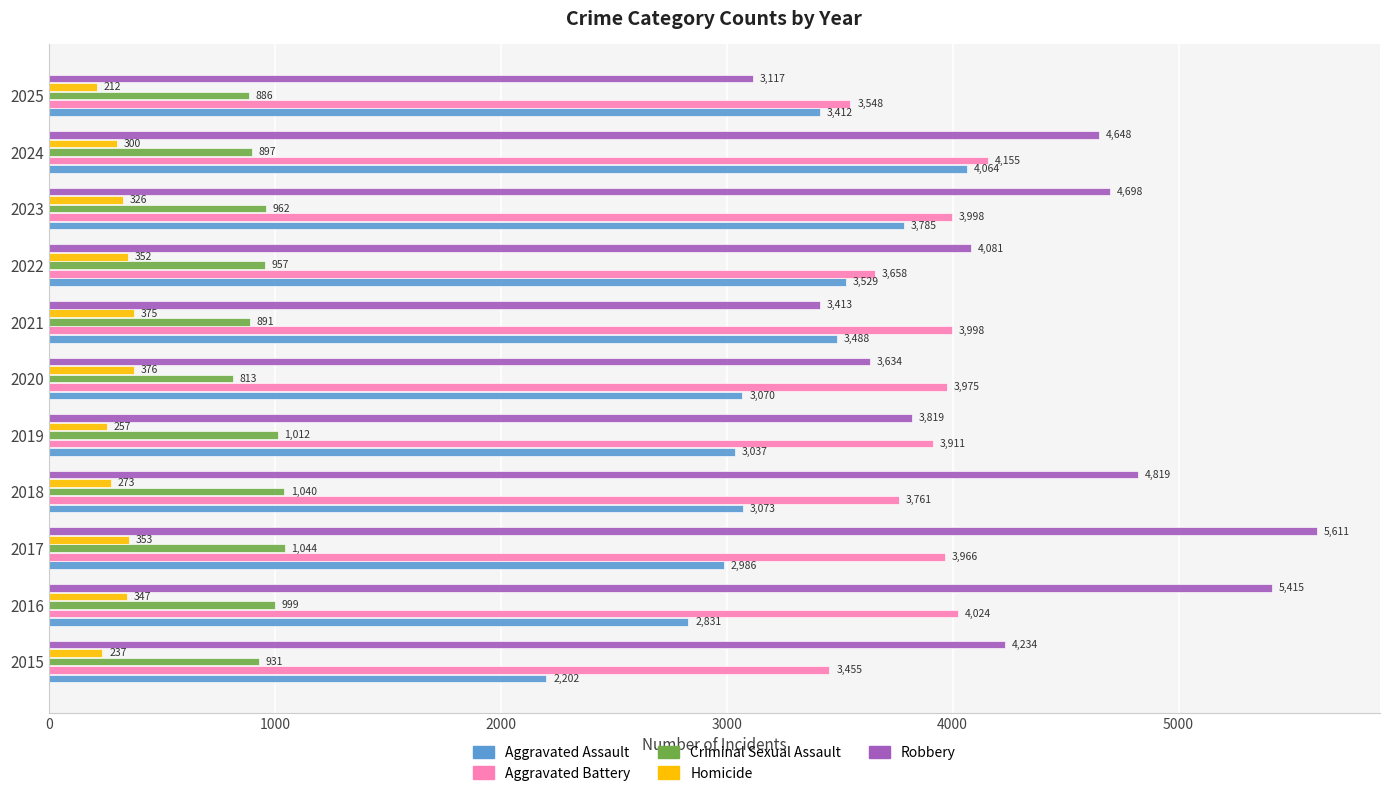

Which label corresponds to the largest value in the chart?

2017